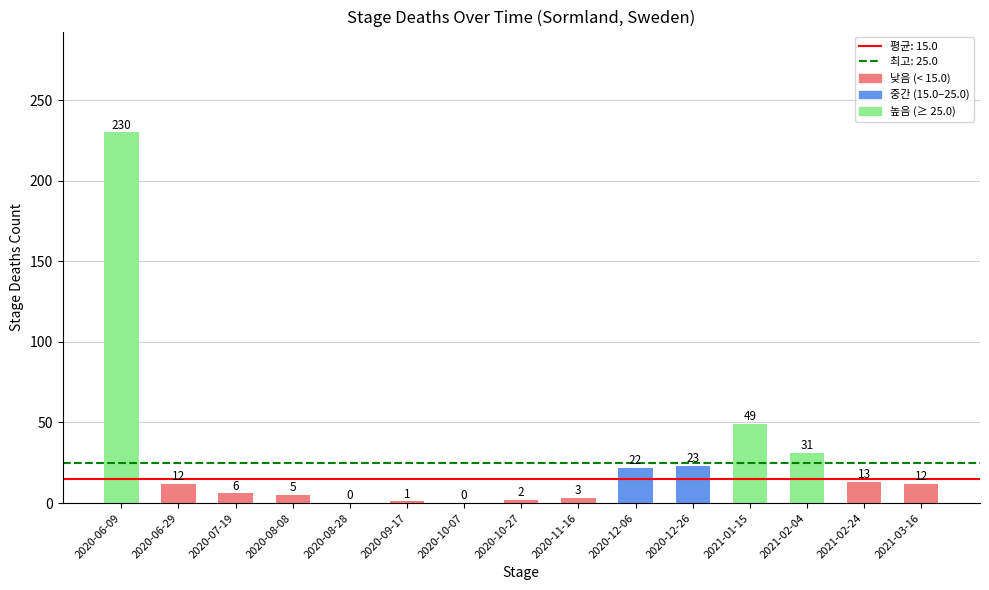

True or false: the data shows 5 at 2020-08-08.

True